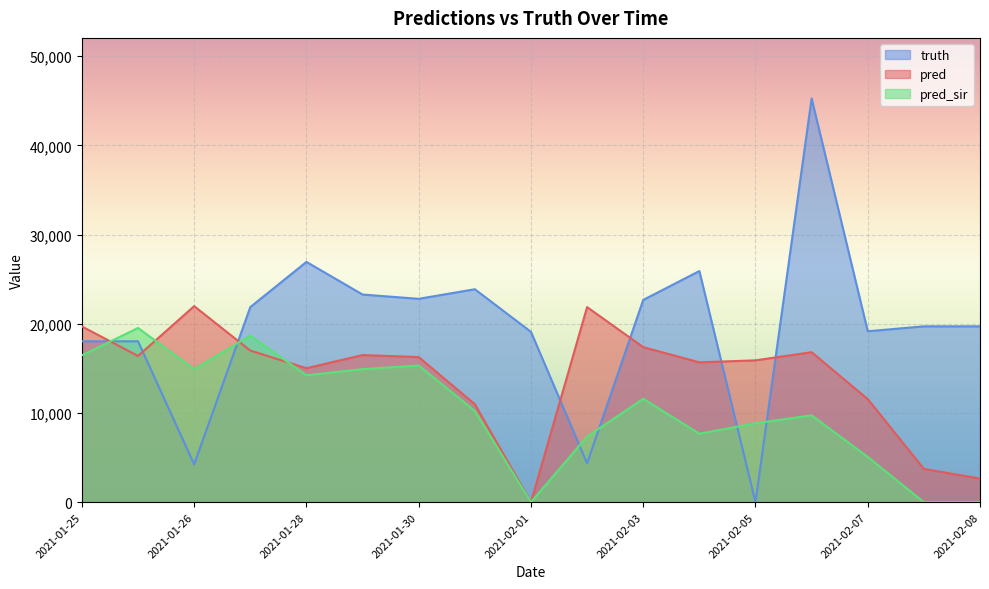

At how many categories does at least one series exceed 14488?

17